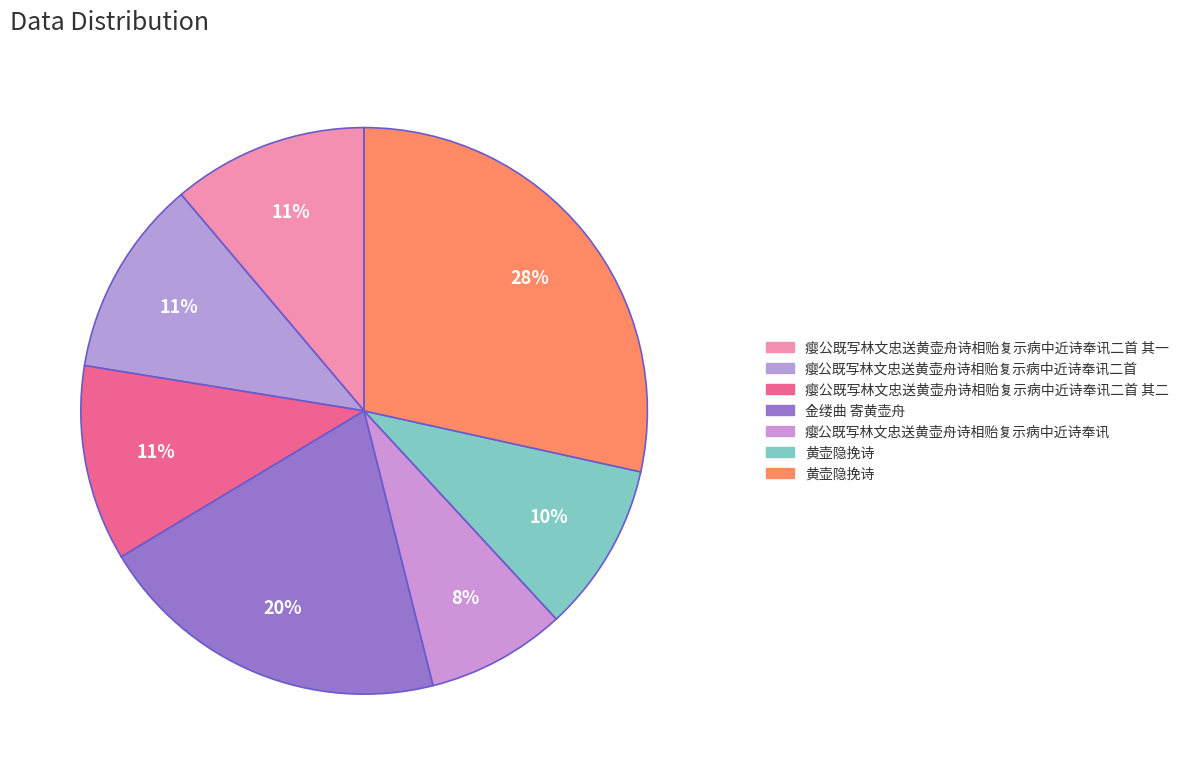

How many slices are in this pie chart?

7